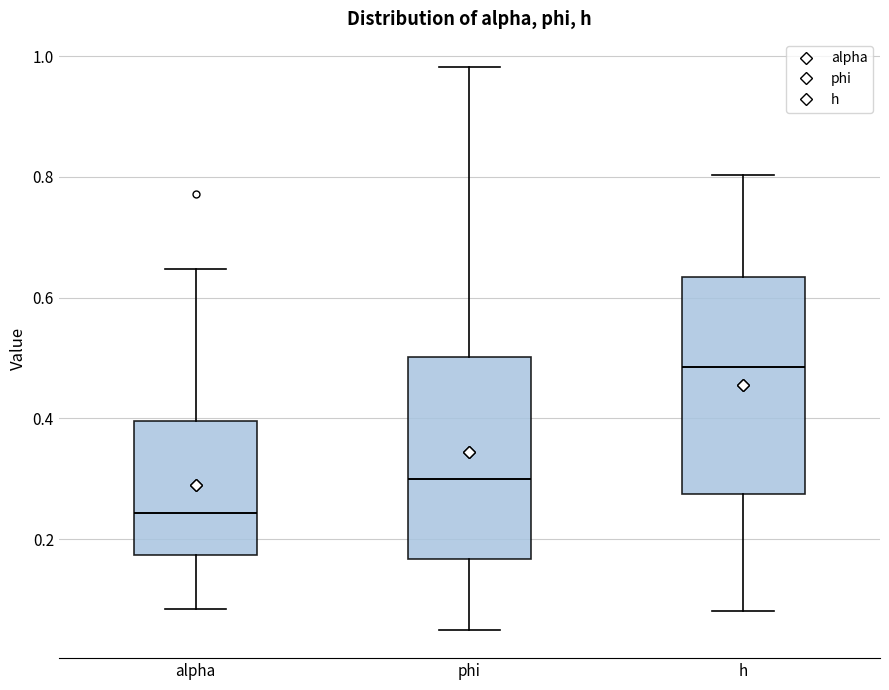

Which box has the highest median line?

h